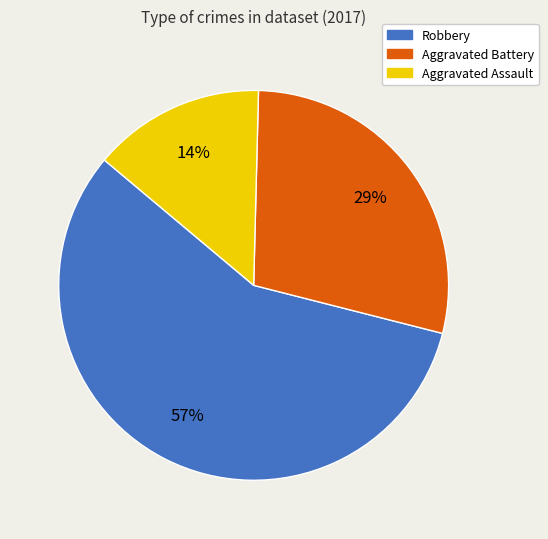

What is the smallest slice in the pie chart?

Aggravated Assault